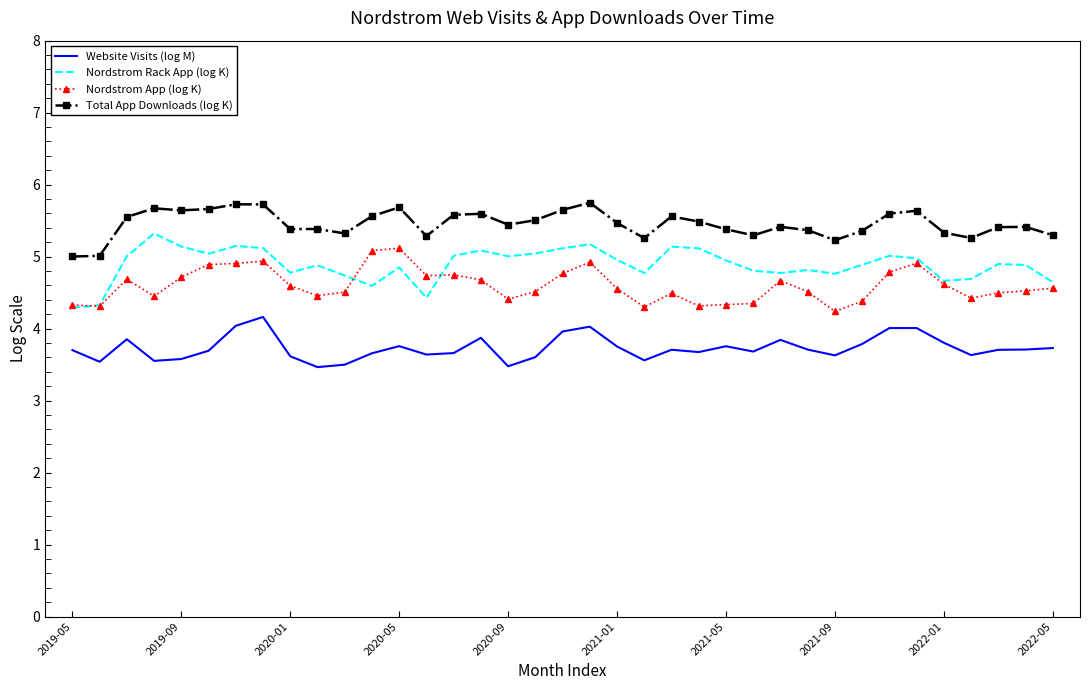

Which series has the largest total across all categories?

Total App Downloads (log K)